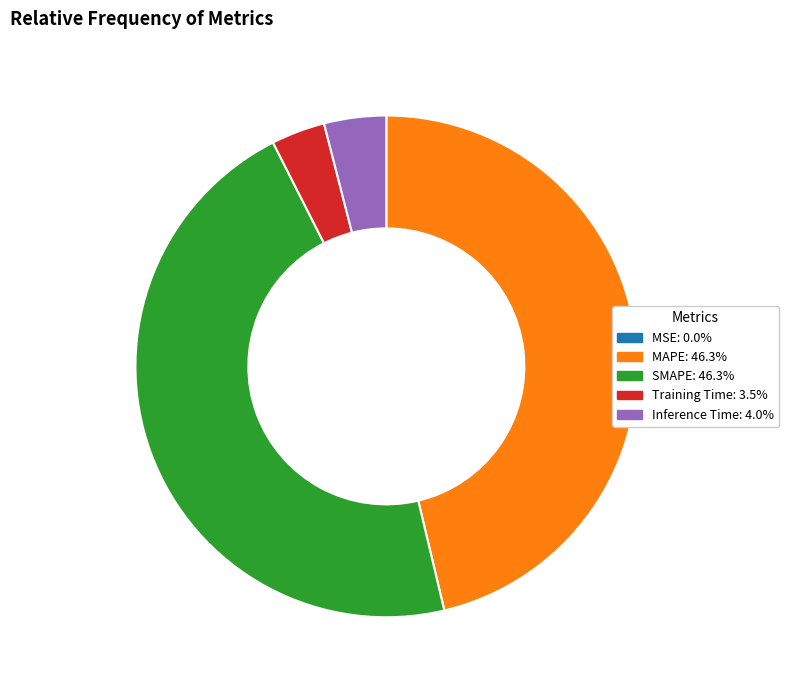

The Inference Time slice represents 4% of the pie. True or false?

True